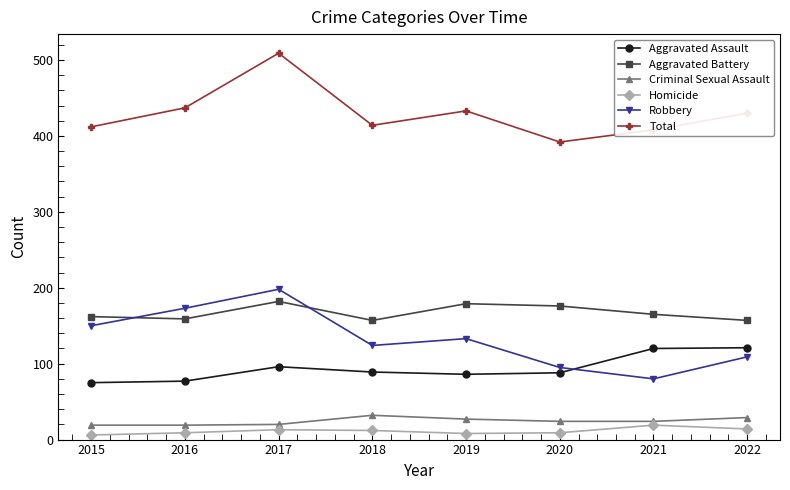

At how many categories does at least one series exceed 65?

8